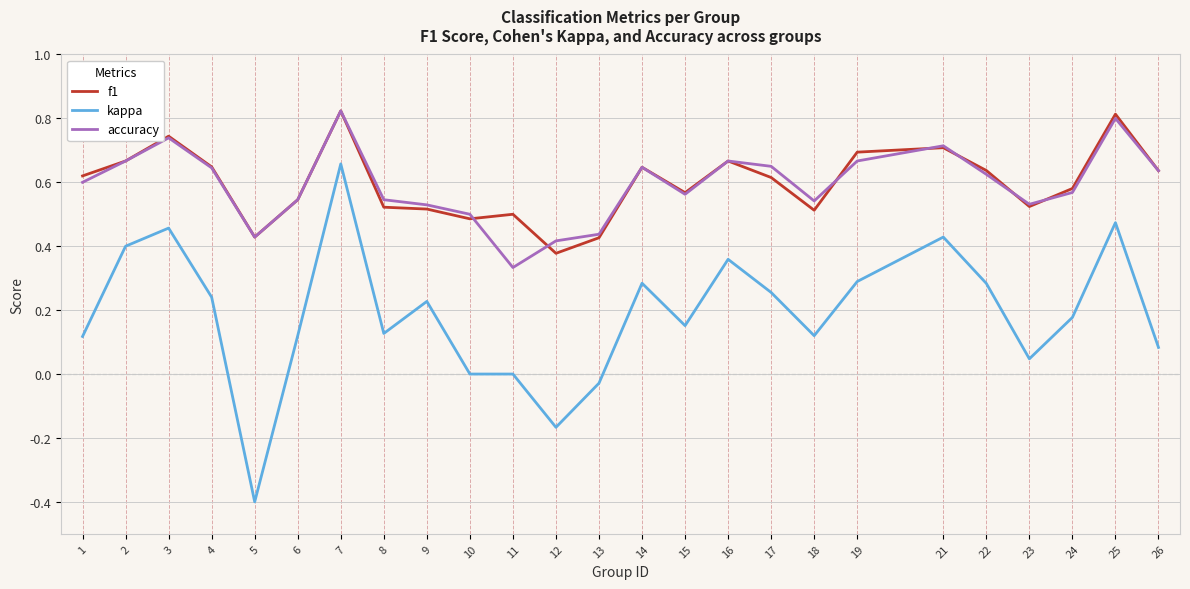

What is the smallest value displayed?

-0.4